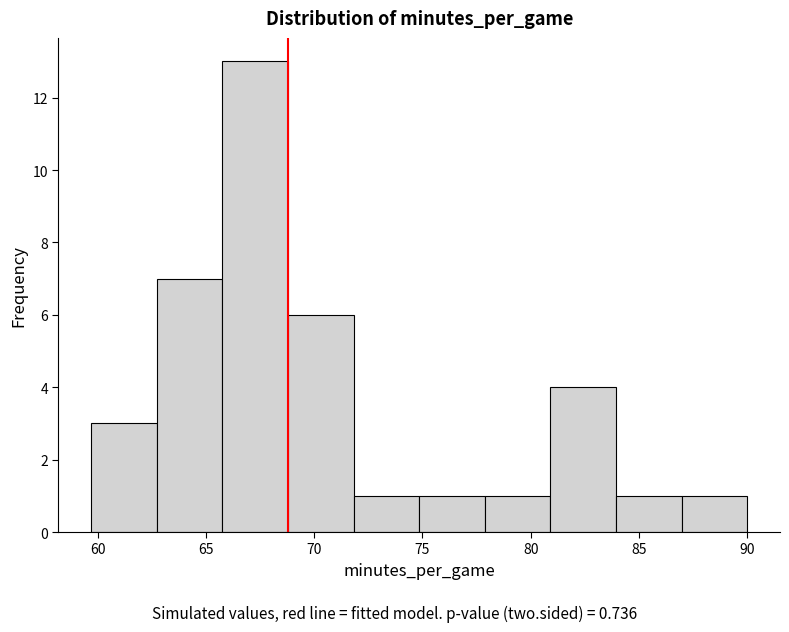

Reading left to right, transcribe this chart: for each bar, give the range it covers on the x-axis and its height. Neither the bar edges nor the heights are printed on the chart, so give them approximately, as read against the axes.

59.5 to 62.5: 3
62.5 to 66.0: 7
66.0 to 69.0: 13
69.0 to 72.0: 6
72.0 to 75.0: 1
75.0 to 78.0: 1
78.0 to 81.0: 1
81.0 to 84.0: 4
84.0 to 87.0: 1
87.0 to 90.0: 1